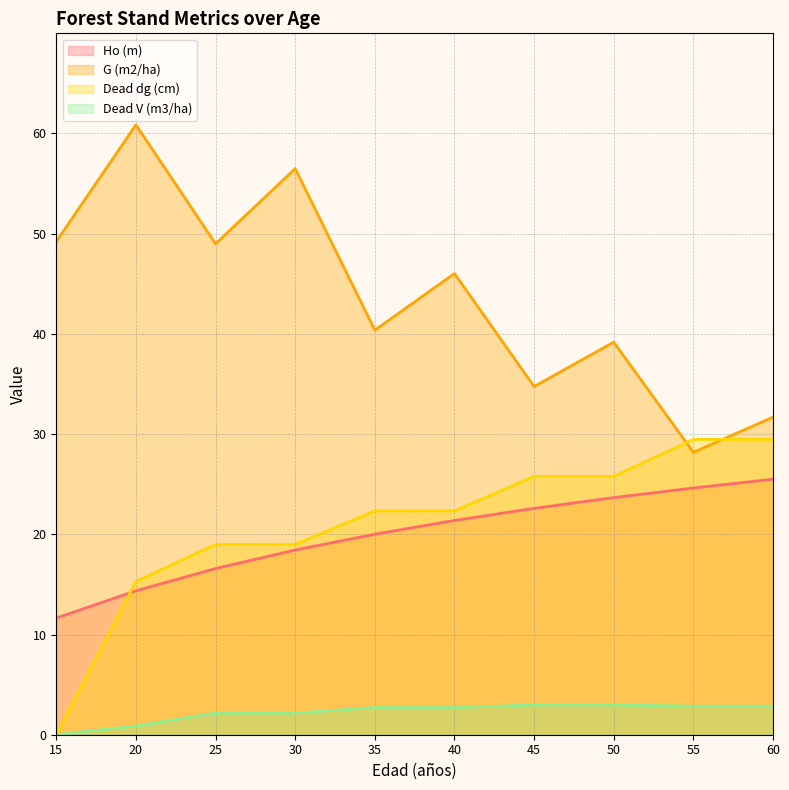

What is the difference between the maximum and second lowest values in the Dead dg (cm) series?

14.2